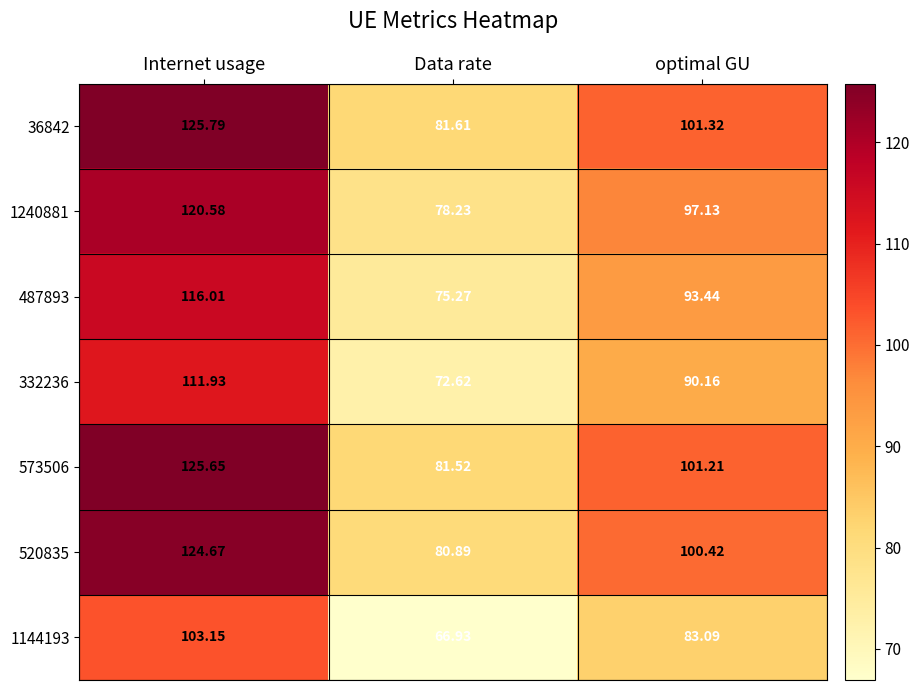

At which label does 1240881 reach its peak?

Internet usage